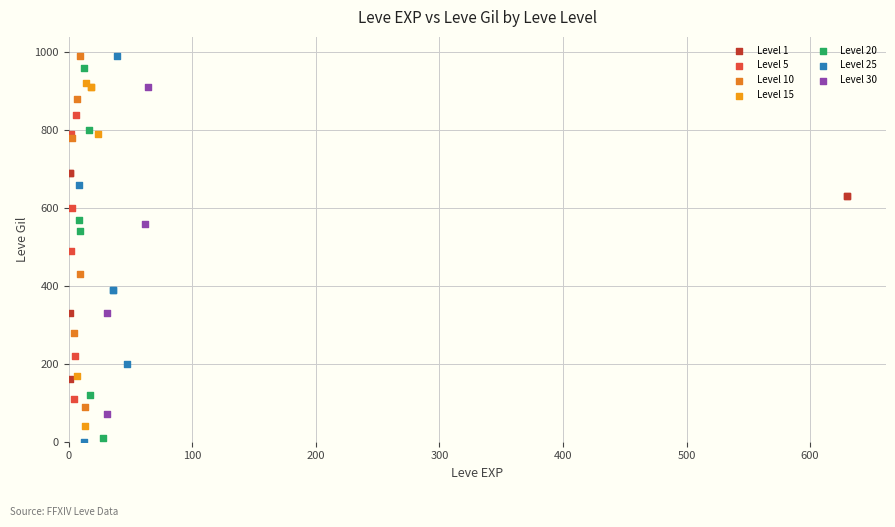

What are all the series names shown in the legend?

Level 1, Level 5, Level 10, Level 15, Level 20, Level 25, Level 30